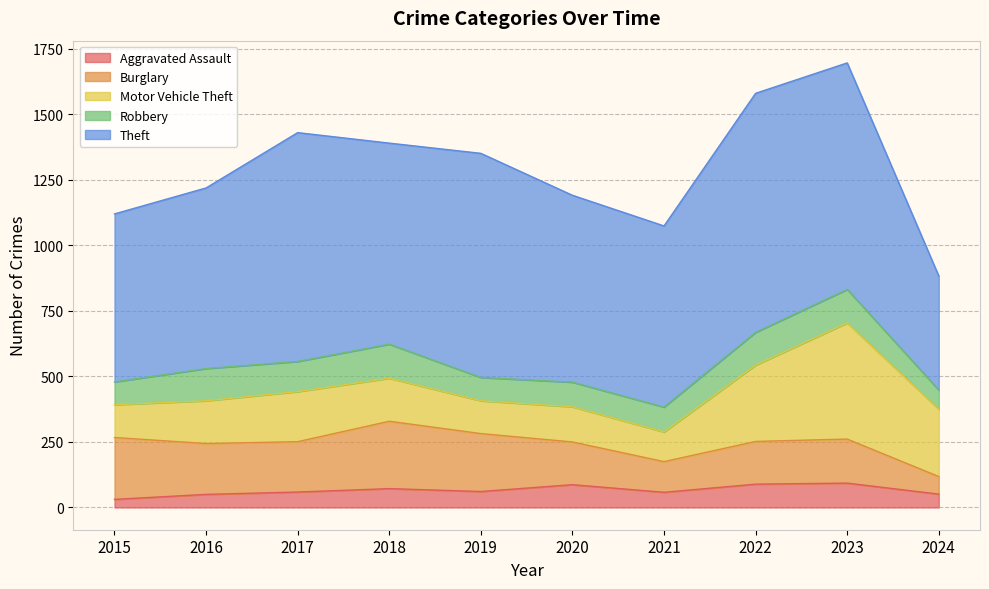

How many lines are shown in the chart?

5